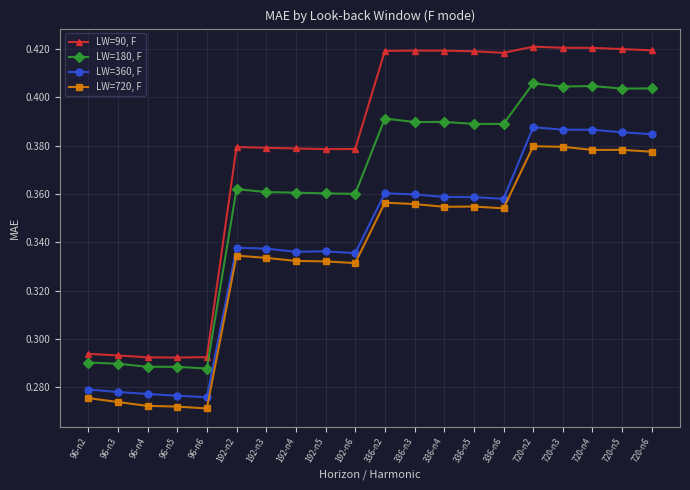

True or false: LW=360, F and LW=720, F intersect in this chart.

False